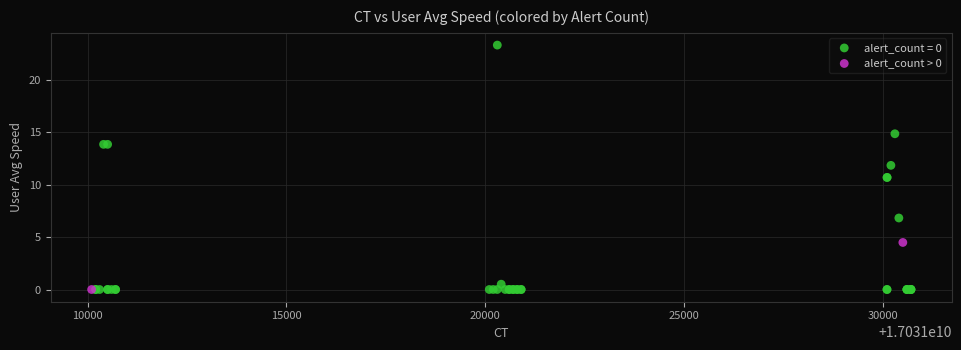

What are all the series names shown in the legend?

alert_count = 0, alert_count > 0